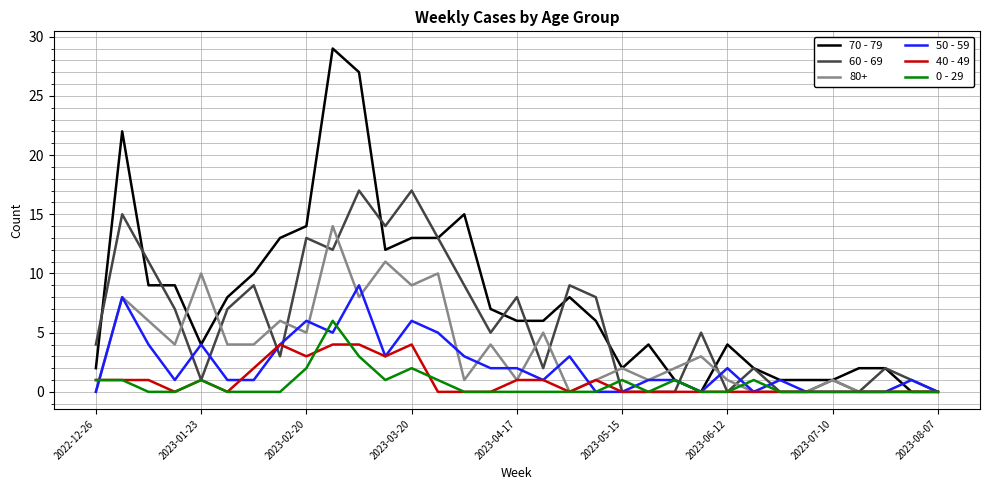

Is this an area chart (filled region under the line)?

No